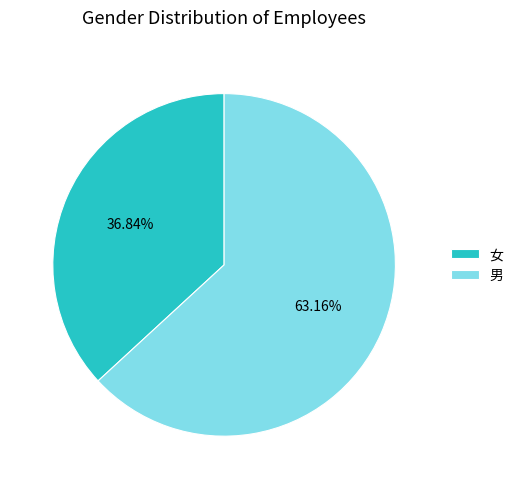

What percentage is the 女 slice, to the nearest percent?

37%